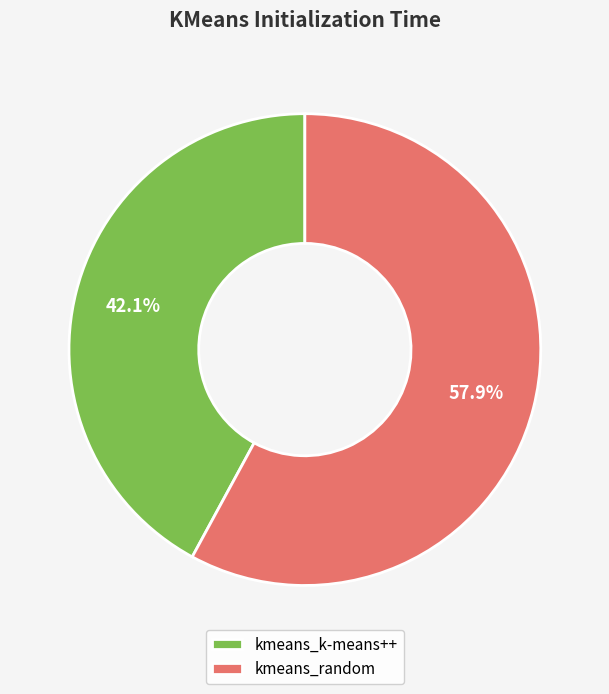

The kmeans_k-means++ slice represents 42% of the pie. True or false?

True